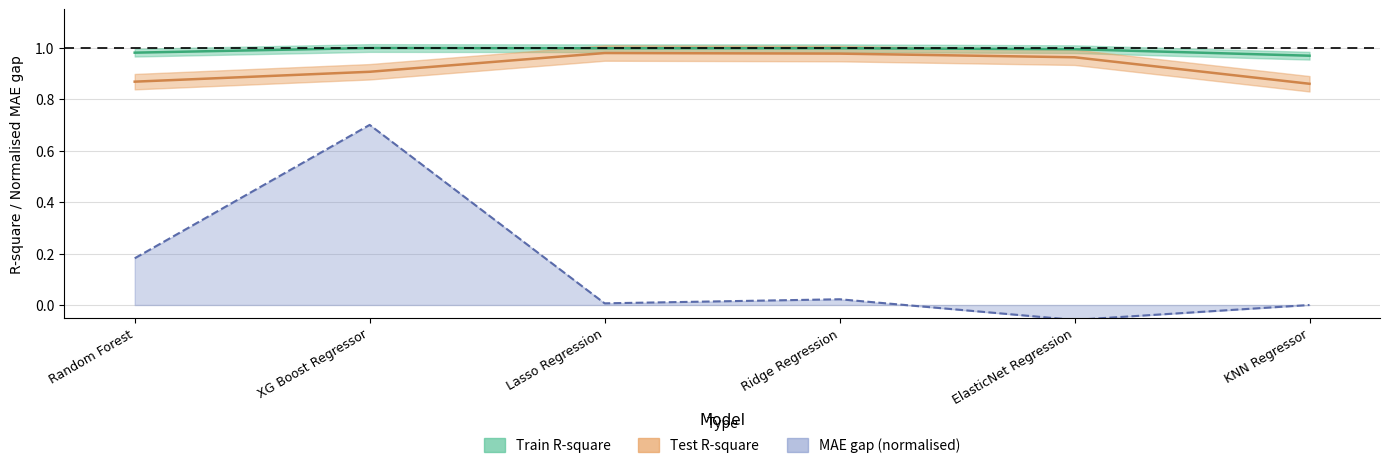

At which label is Train R-square closest to 0?

KNN Regressor